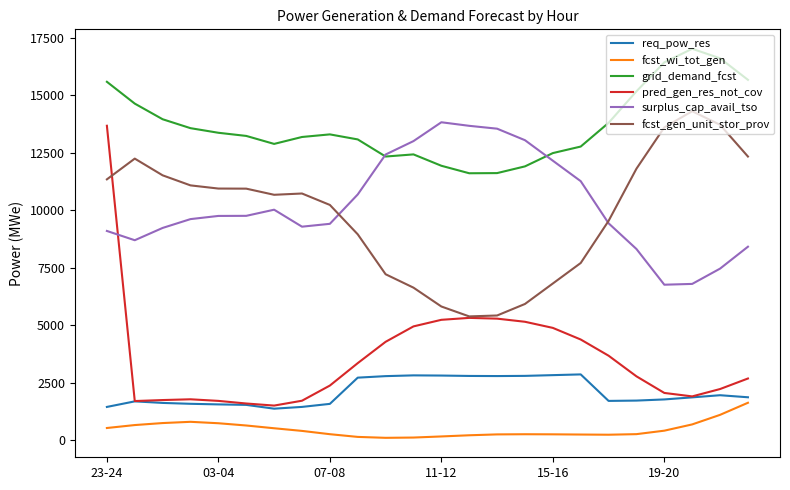

What is the average value of the grid_demand_fcst series?

13688